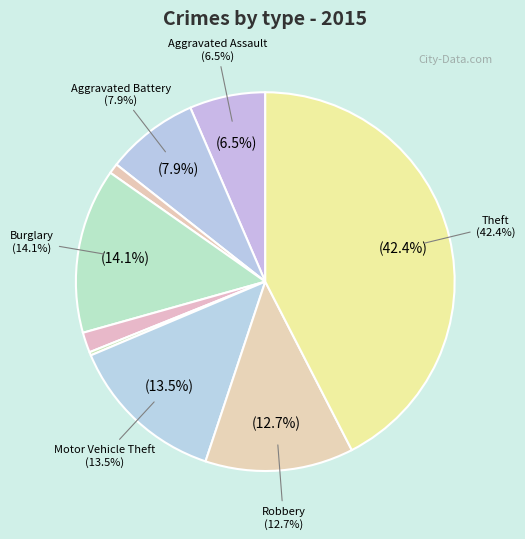

To the nearest percent, what is the difference between the Motor Vehicle Theft and Aggravated Assault slice percentages?

7%